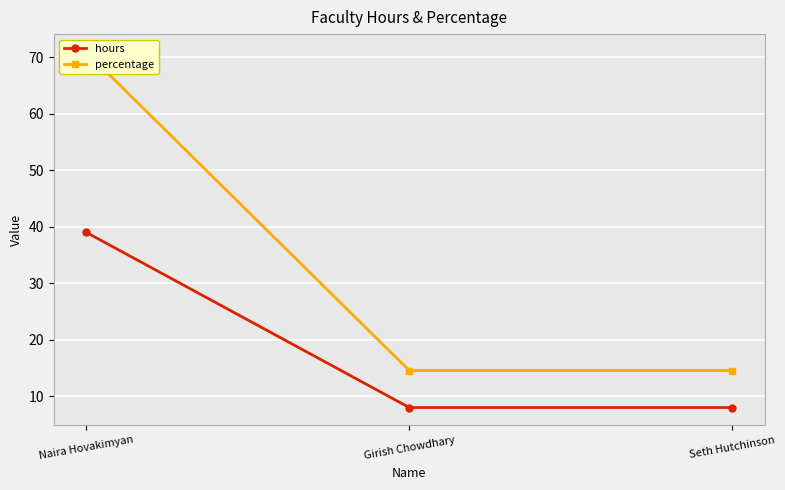

What is the total value across all series at Girish Chowdhary?

22.5